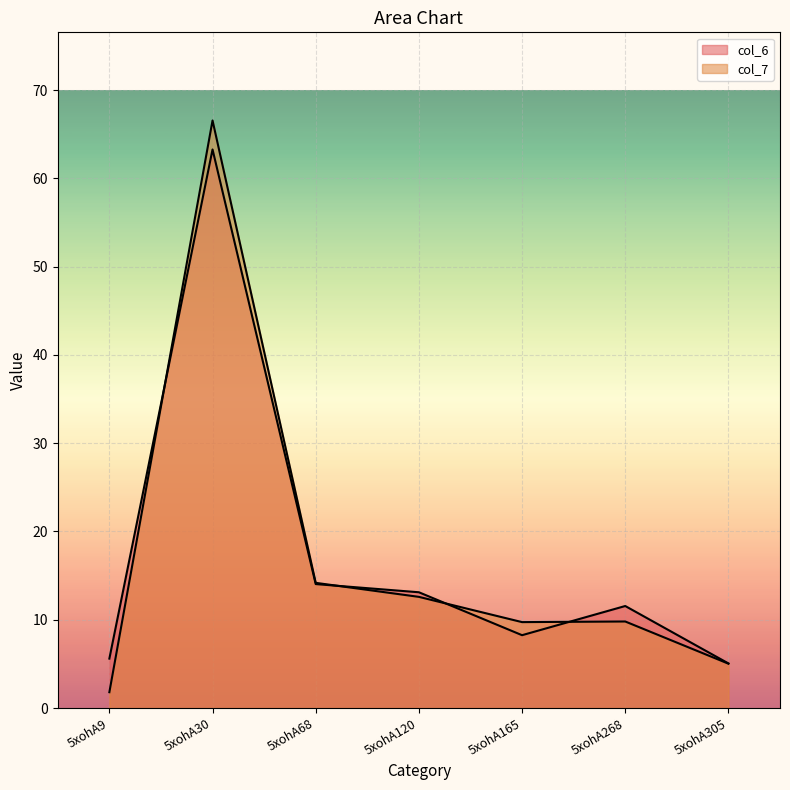

At how many categories does at least one series exceed 16?

1